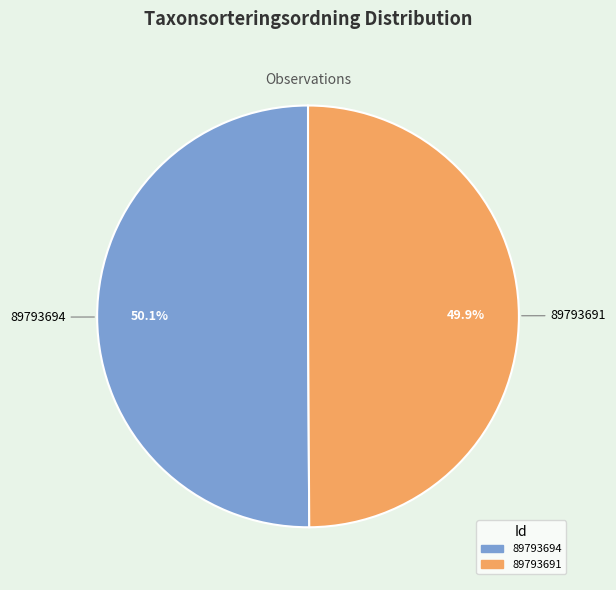

Is the sum of 89793694 and 89793691 greater than half?

Yes